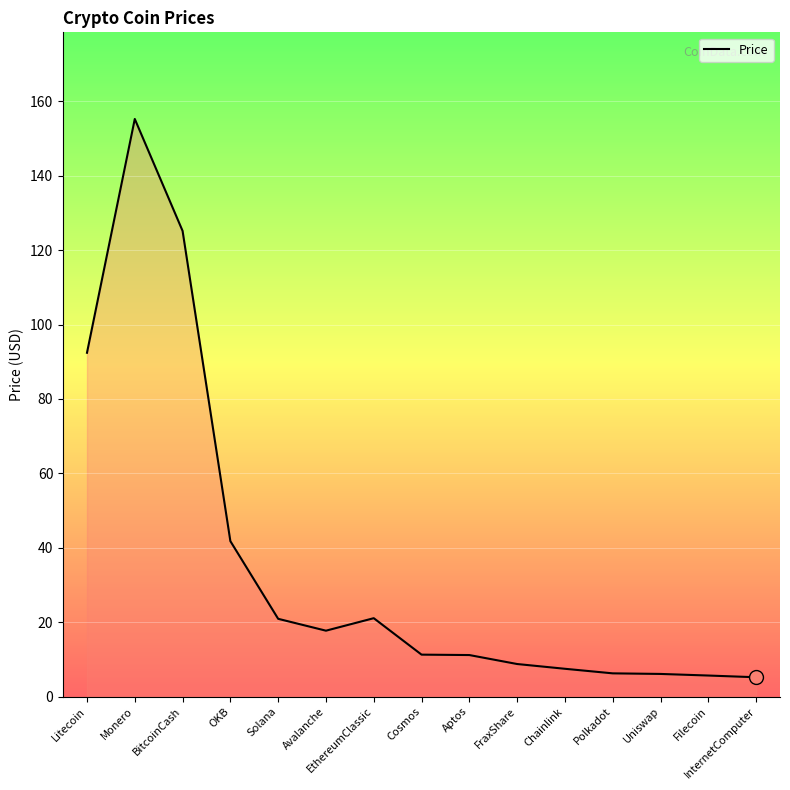

What is the difference between the values at Polkadot and Cosmos?

5.0